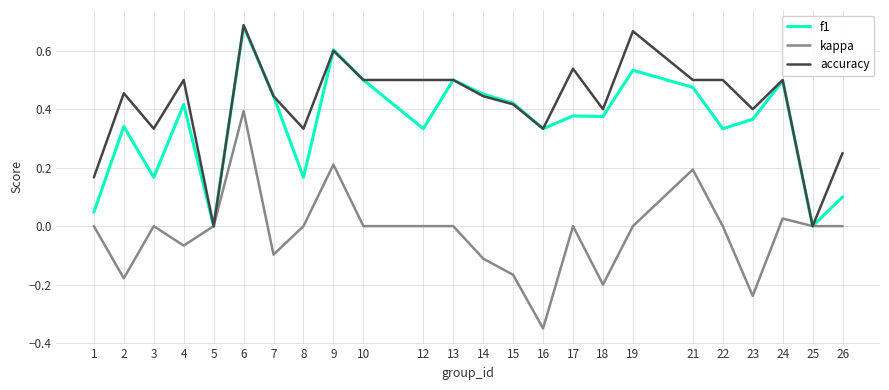

What is the total value across all series at 14?

0.8